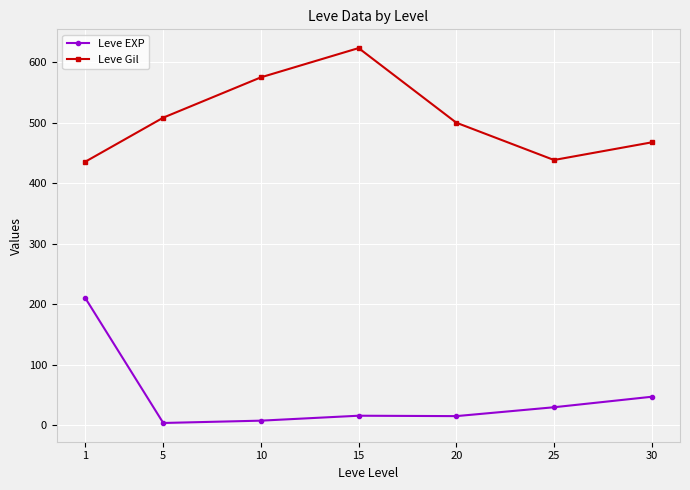

Which category has the highest value across all series?

15